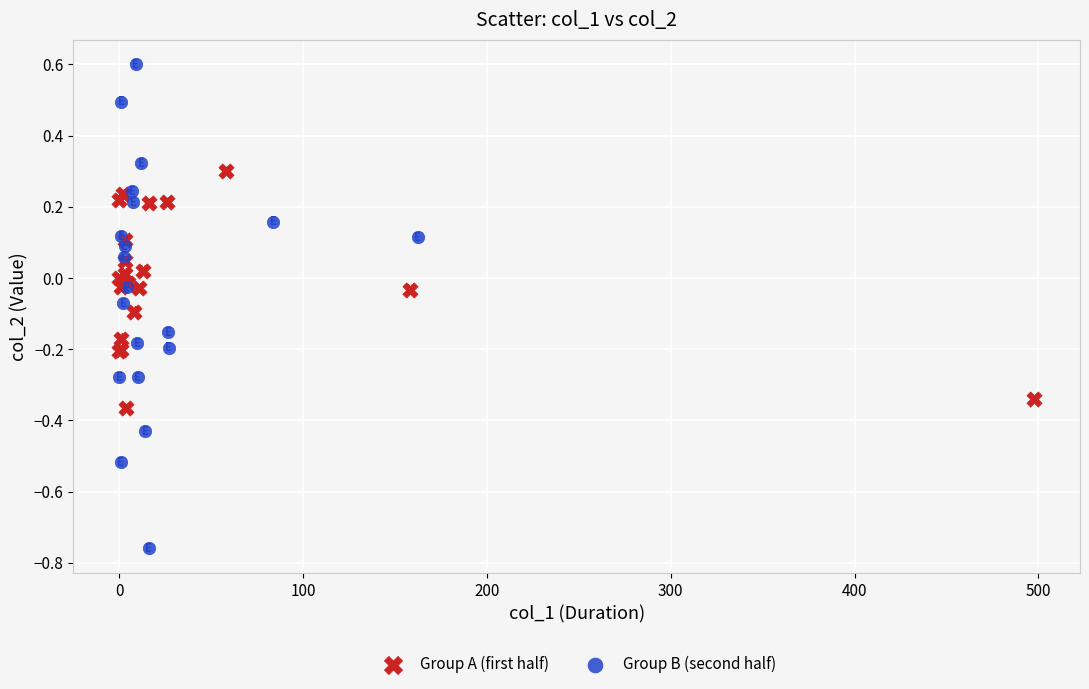

What are all the series names shown in the legend?

Group A (first half), Group B (second half)